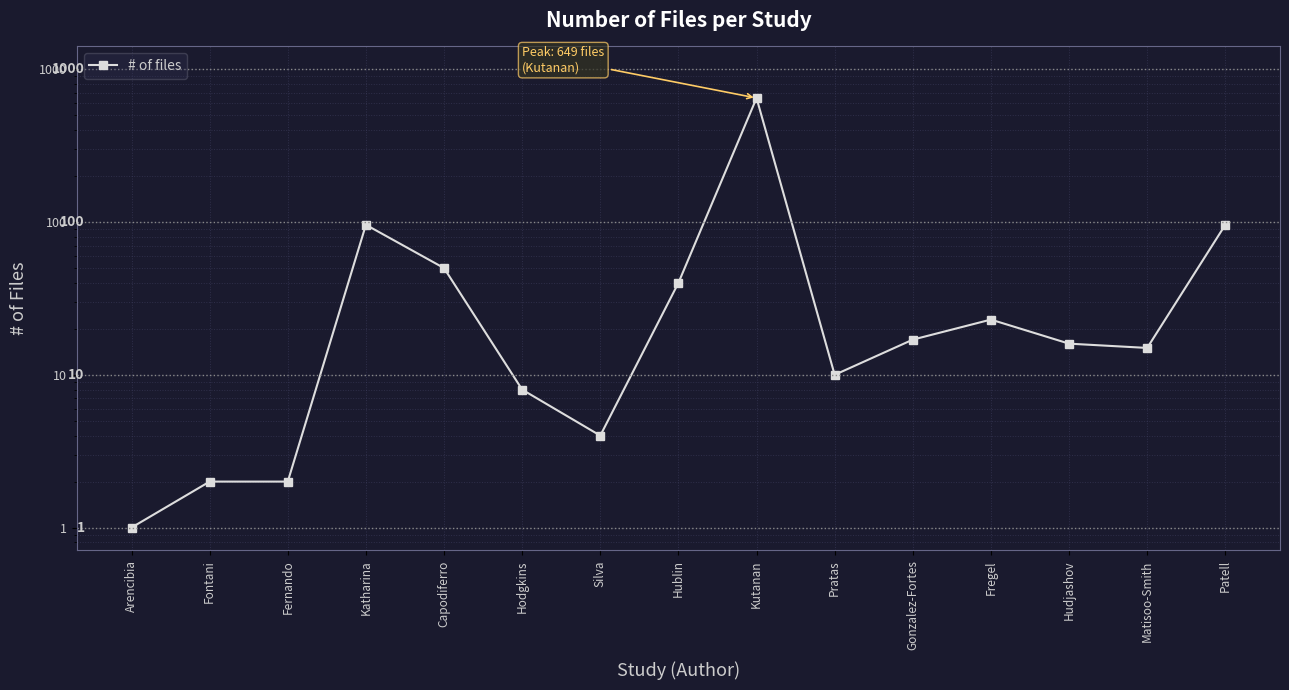

What is the sum of all values?

1029